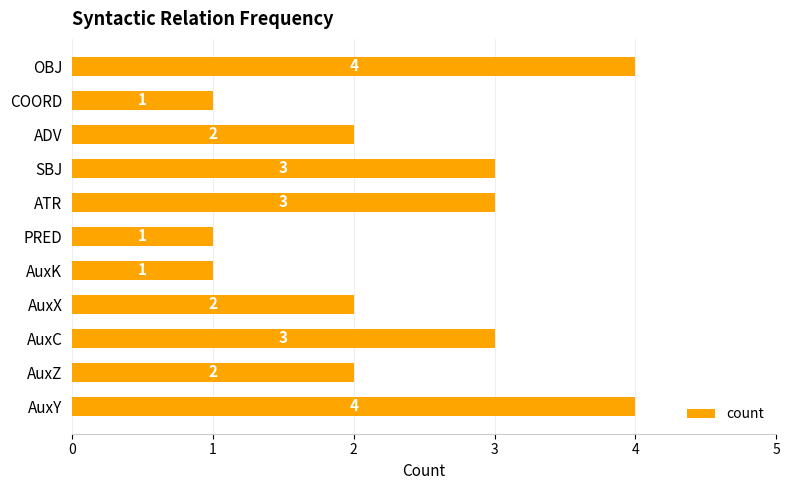

Are the bars grouped side by side (vs. stacked)?

No